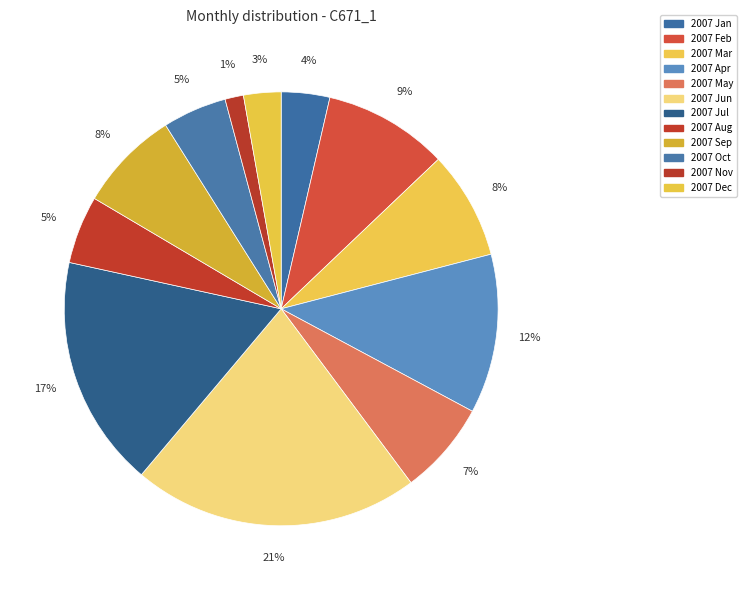

Between 2007 Jul and 2007 Sep, which is larger?

2007 Jul